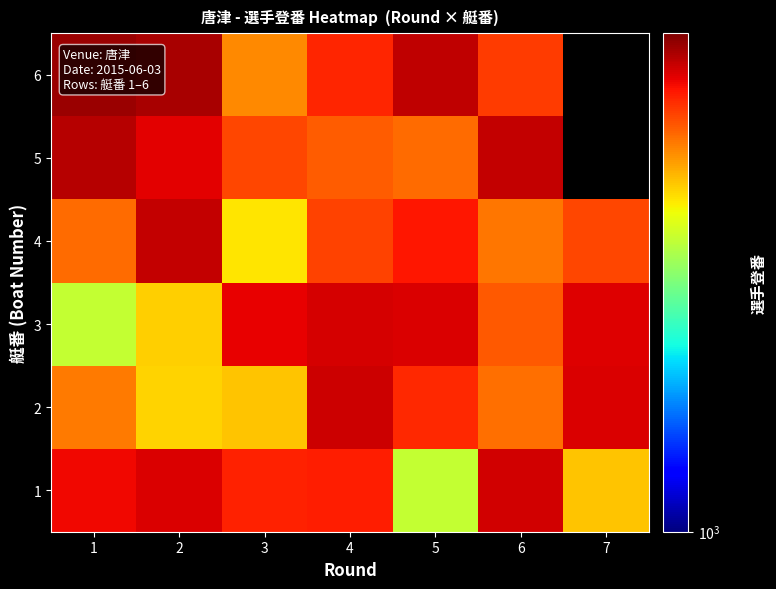

Is the value of 4 at 7 greater than the value of 2 at 4?

No